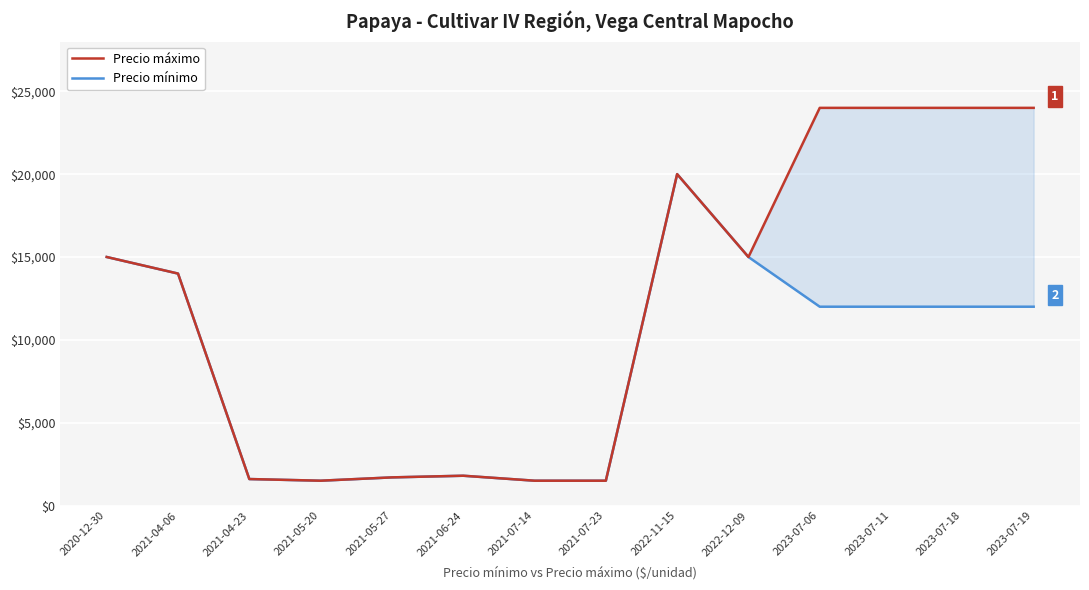

Is this an area chart (filled region under the line)?

No